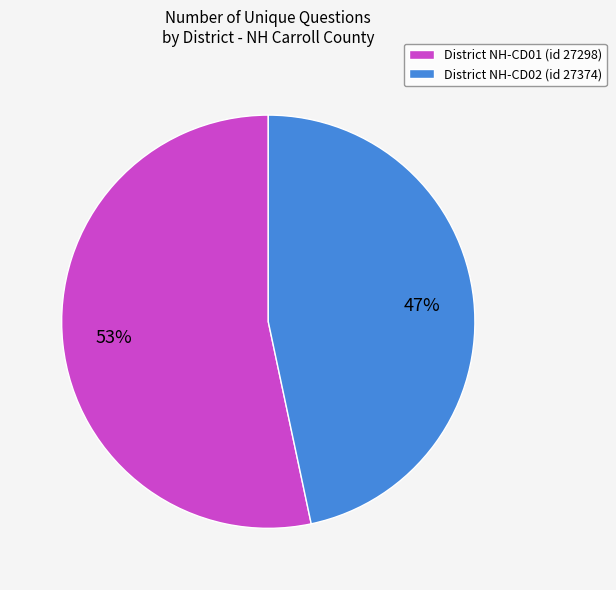

True or false: District NH-CD02 (id 27374) accounts for 60% of the total.

False